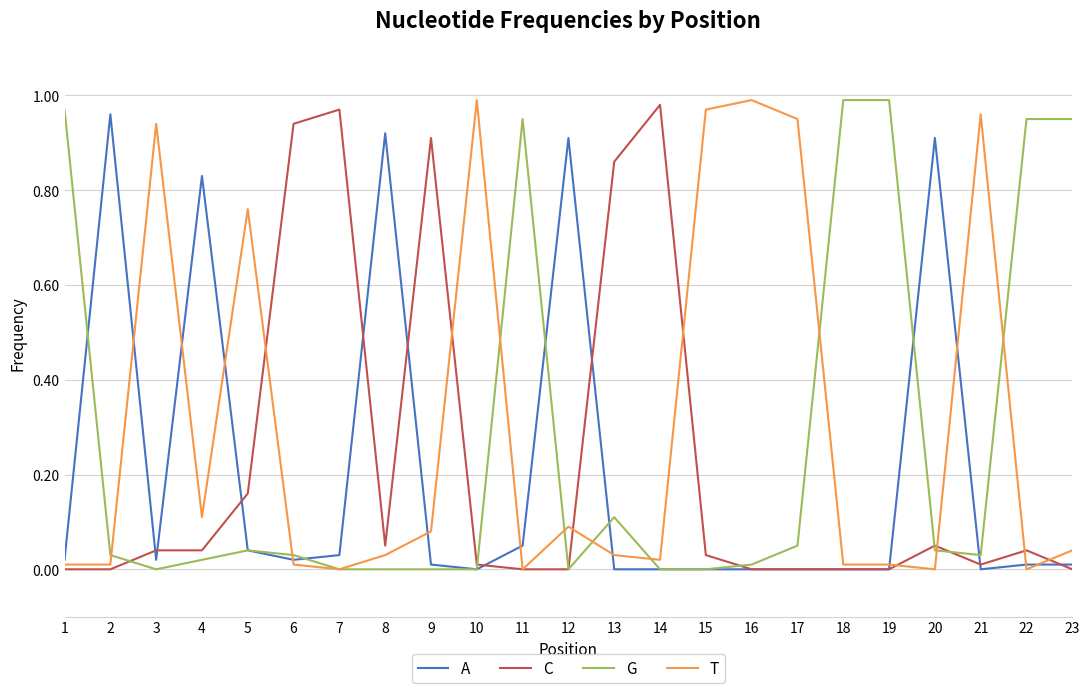

What is the spread (max minus min) of values at 5?

0.7